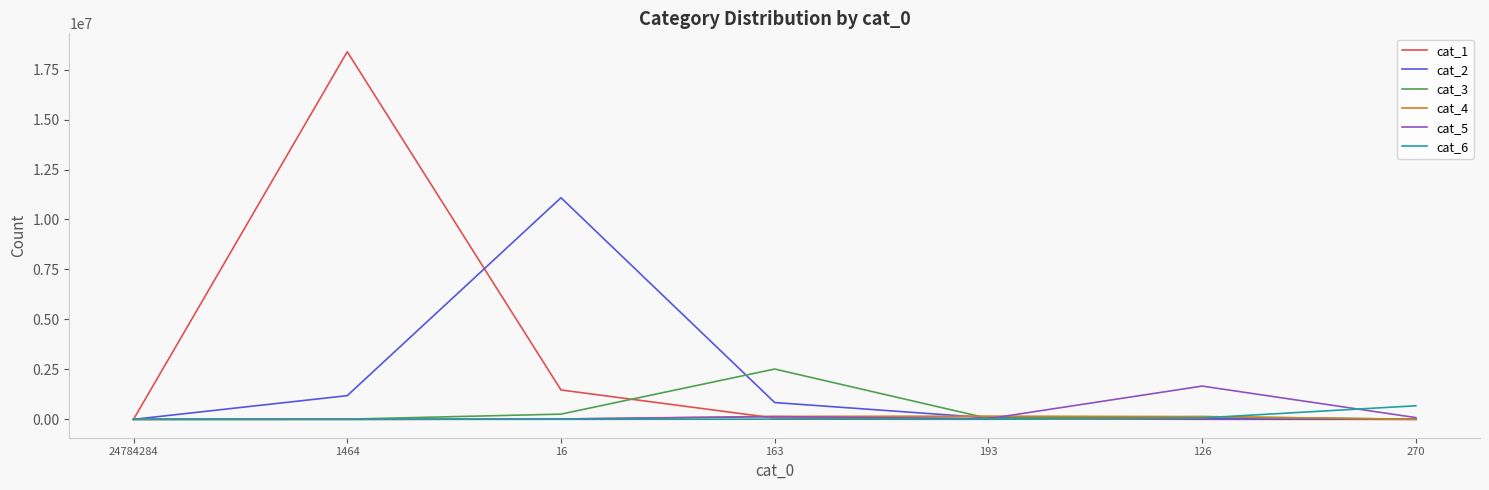

What are all the series names shown in the legend?

cat_1, cat_2, cat_3, cat_4, cat_5, cat_6